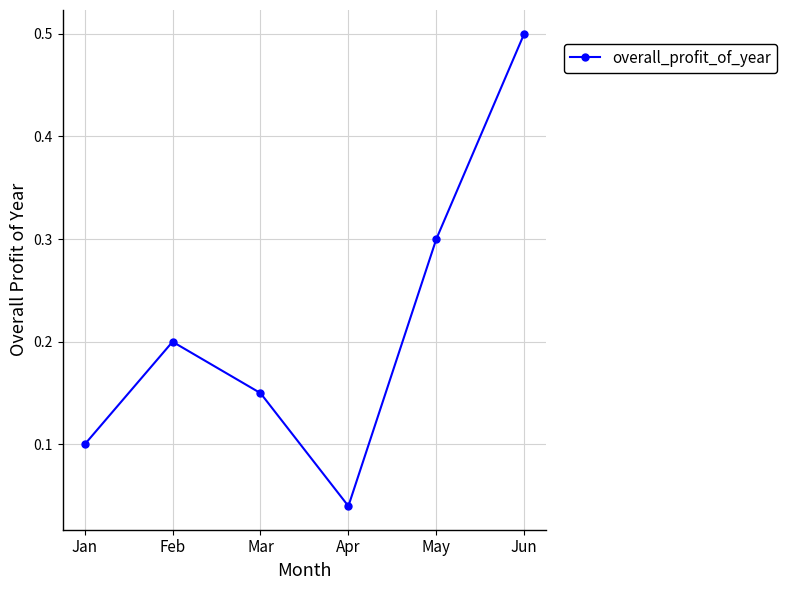

How many points are higher than both their immediate neighbors (excluding endpoints)?

1